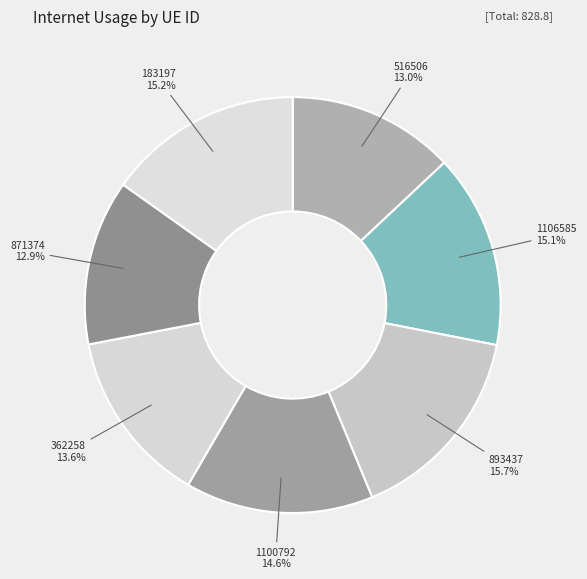

True or false: 516506 accounts for 1% of the total.

False